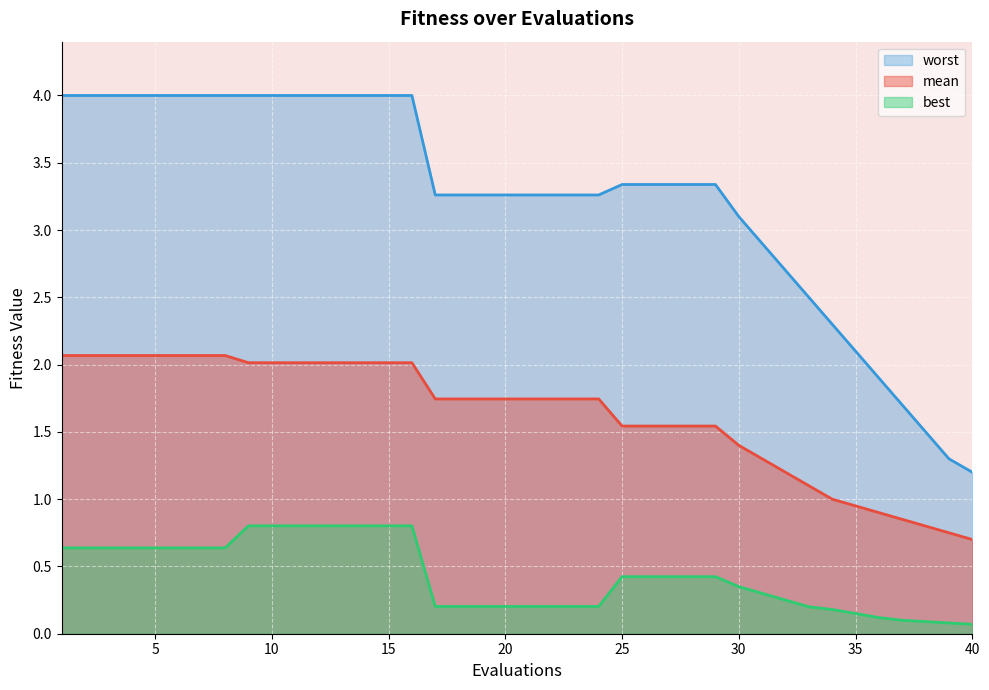

What is the difference between the highest and lowest values at 2?

3.4